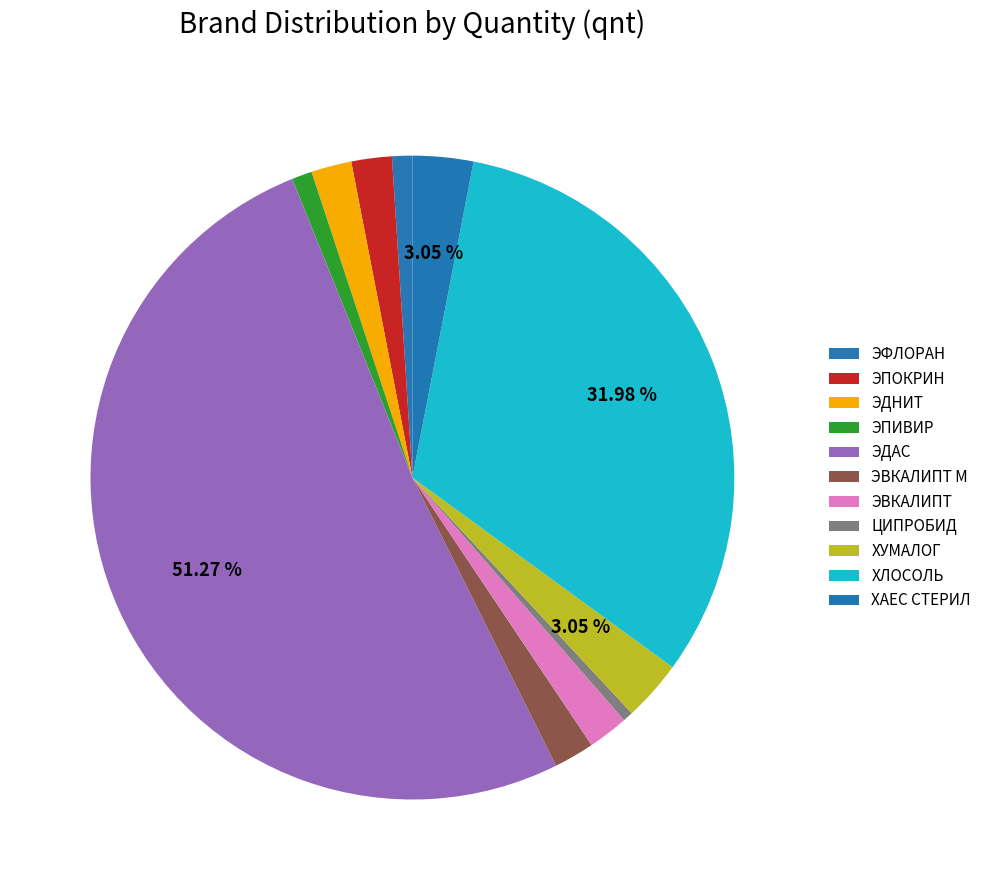

Which slice is the smallest?

ЦИПРОБИД